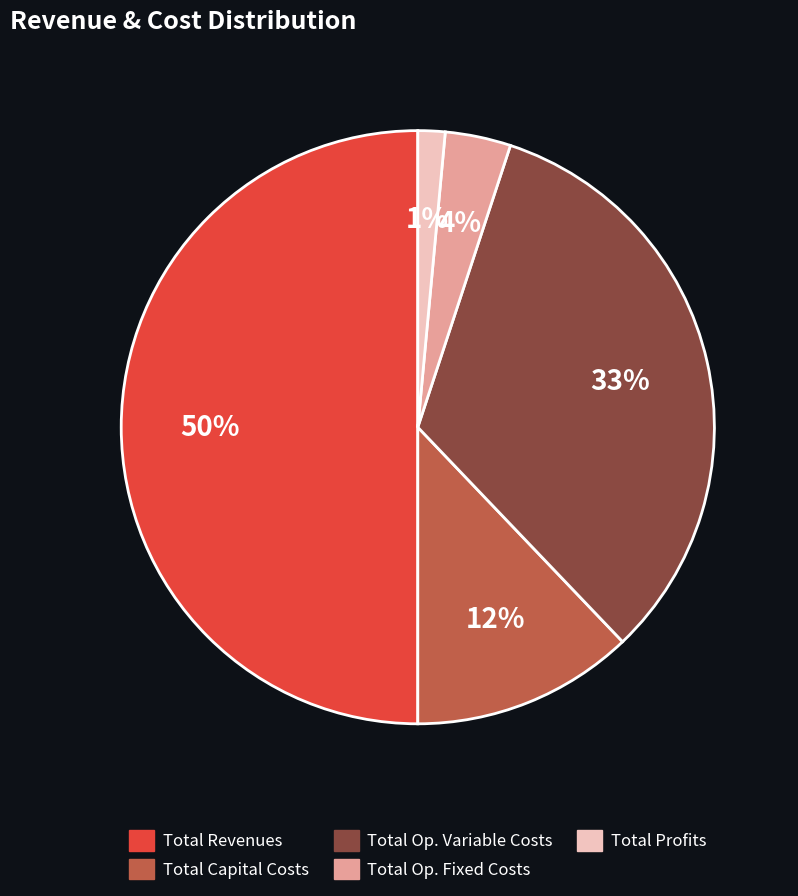

To the nearest percent, what is the difference between the largest and smallest slice percentages?

49%